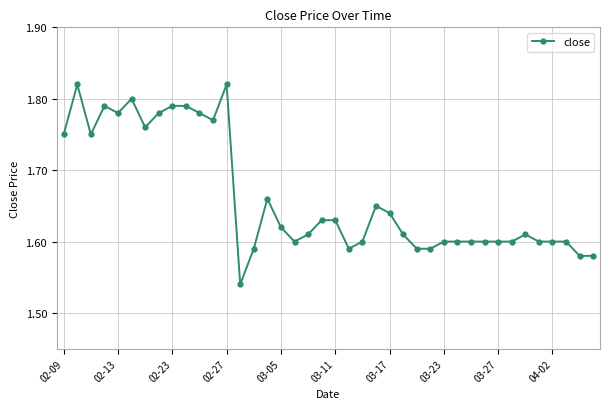

How many lines are shown in the chart?

1